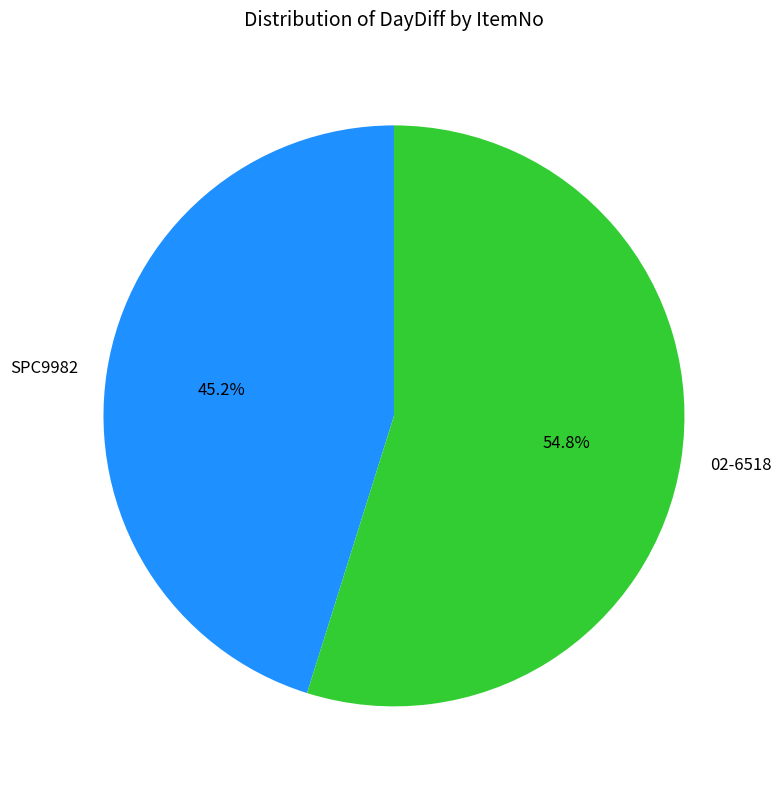

To the nearest percent, what is the average slice percentage?

50%